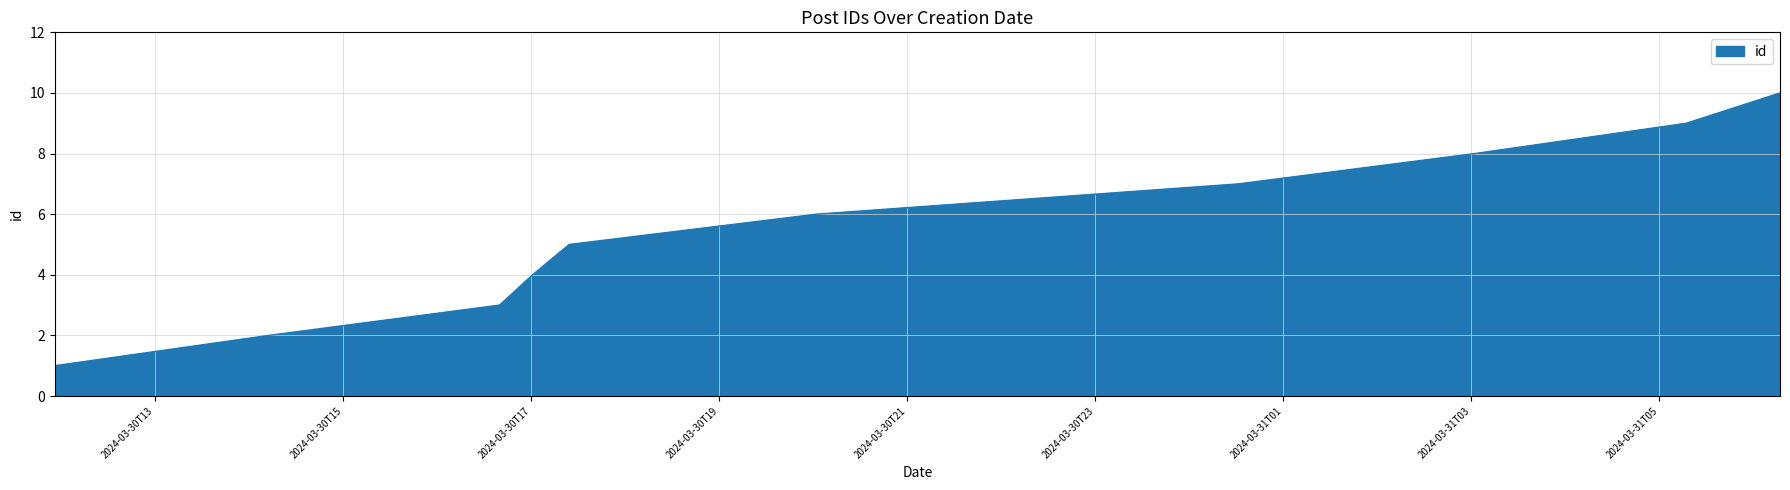

Count the values in the range 3 to 8.

6